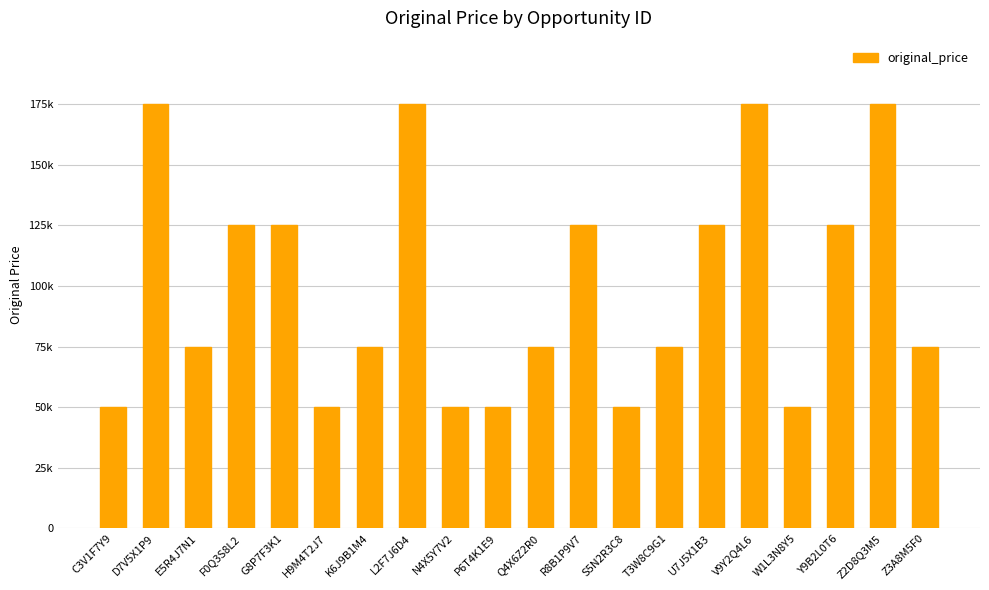

List the labels in order of value, largest first.

D7V5X1P9, L2F7J6D4, V9Y2Q4L6, Z2D8Q3M5, F0Q3S8L2, G8P7F3K1, R8B1P9V7, U7J5X1B3, Y9B2L0T6, E5R4J7N1, K6J9B1M4, Q4X6Z2R0, T3W8C9G1, Z3A8M5F0, C3V1F7Y9, H9M4T2J7, N4X5Y7V2, P6T4K1E9, S5N2R3C8, W1L3N8Y5